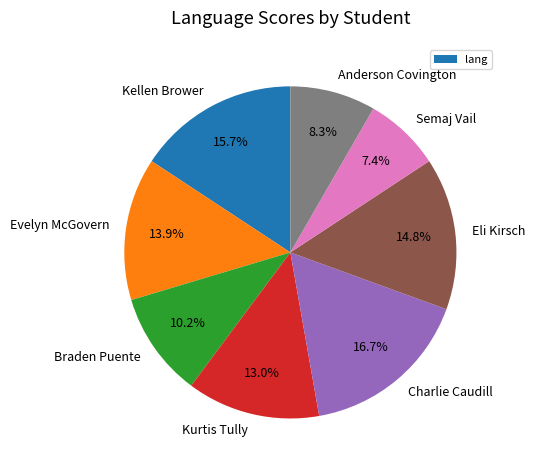

To the nearest percent, what is the difference between the largest and smallest slice percentages?

9%